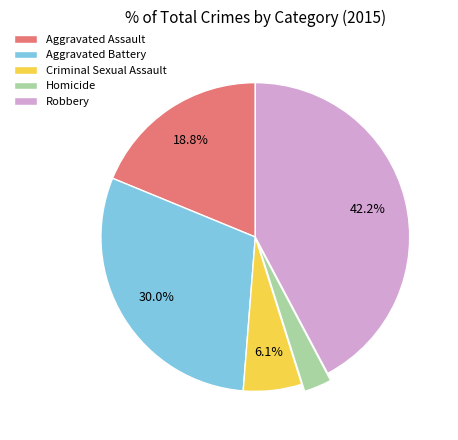

Between Criminal Sexual Assault and Homicide, which is larger?

Criminal Sexual Assault